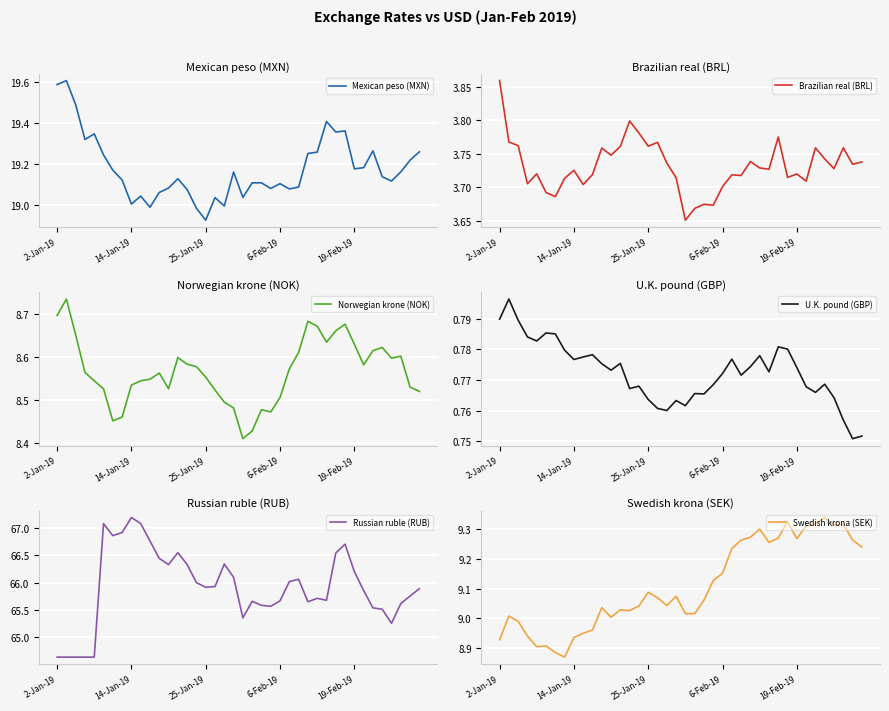

Which category has the highest value in the Brazilian real (BRL) series?

2-Jan-19